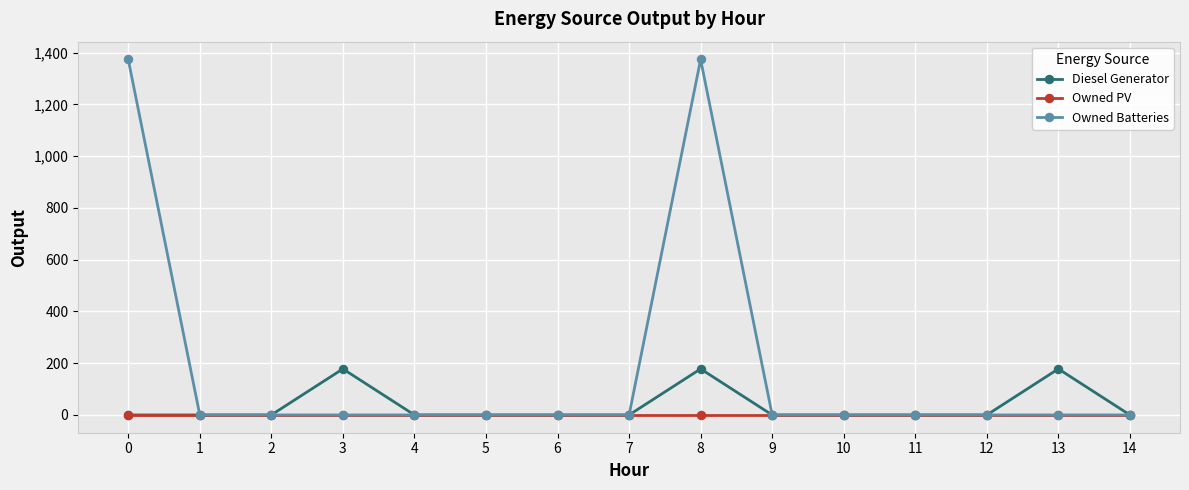

Which series has the widest spread of values?

Owned Batteries